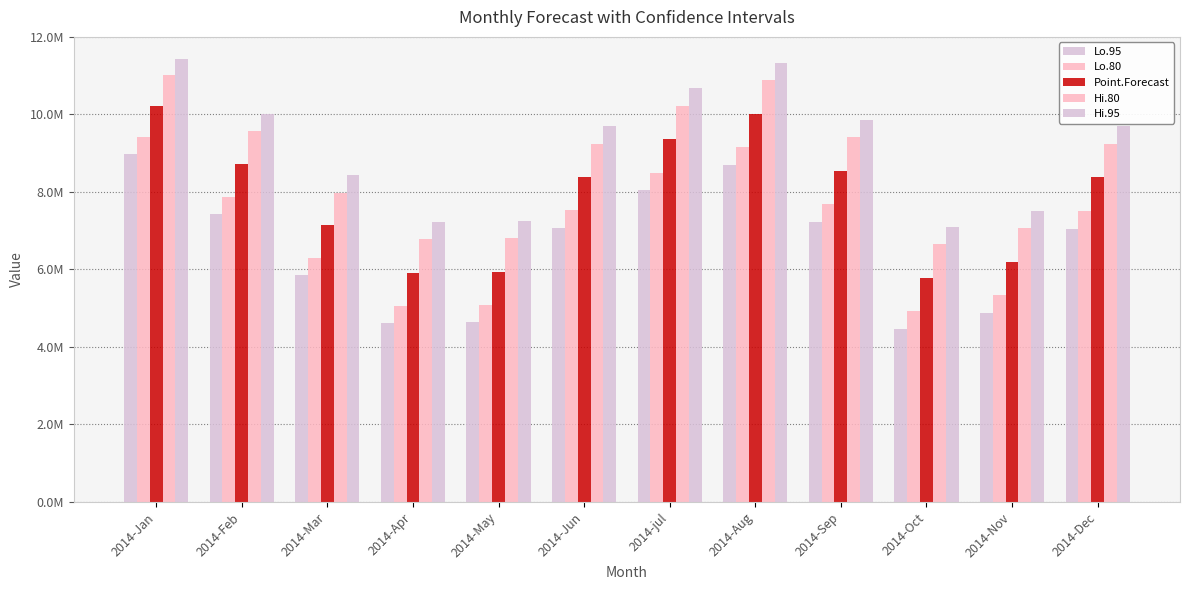

Between 2014-Dec and 2014-Apr, which is larger?

2014-Dec